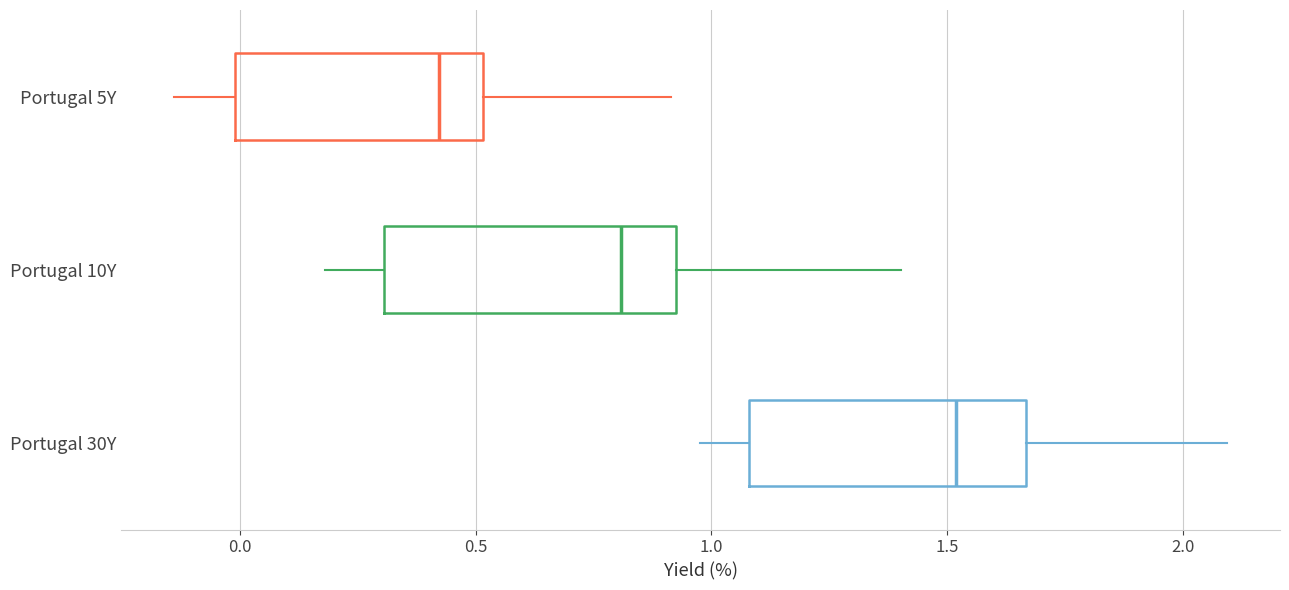

Which box's median line is the furthest to the right?

Portugal 30Y